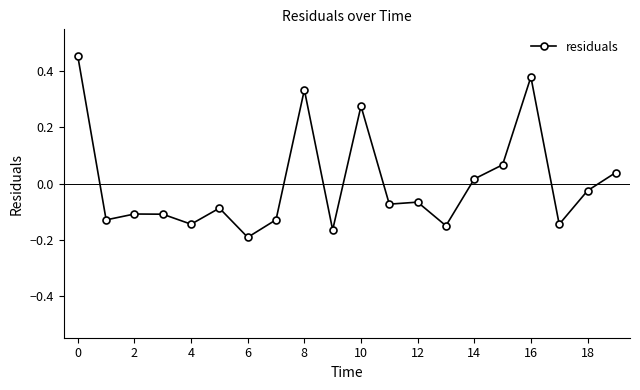

How many lines are shown in the chart?

1